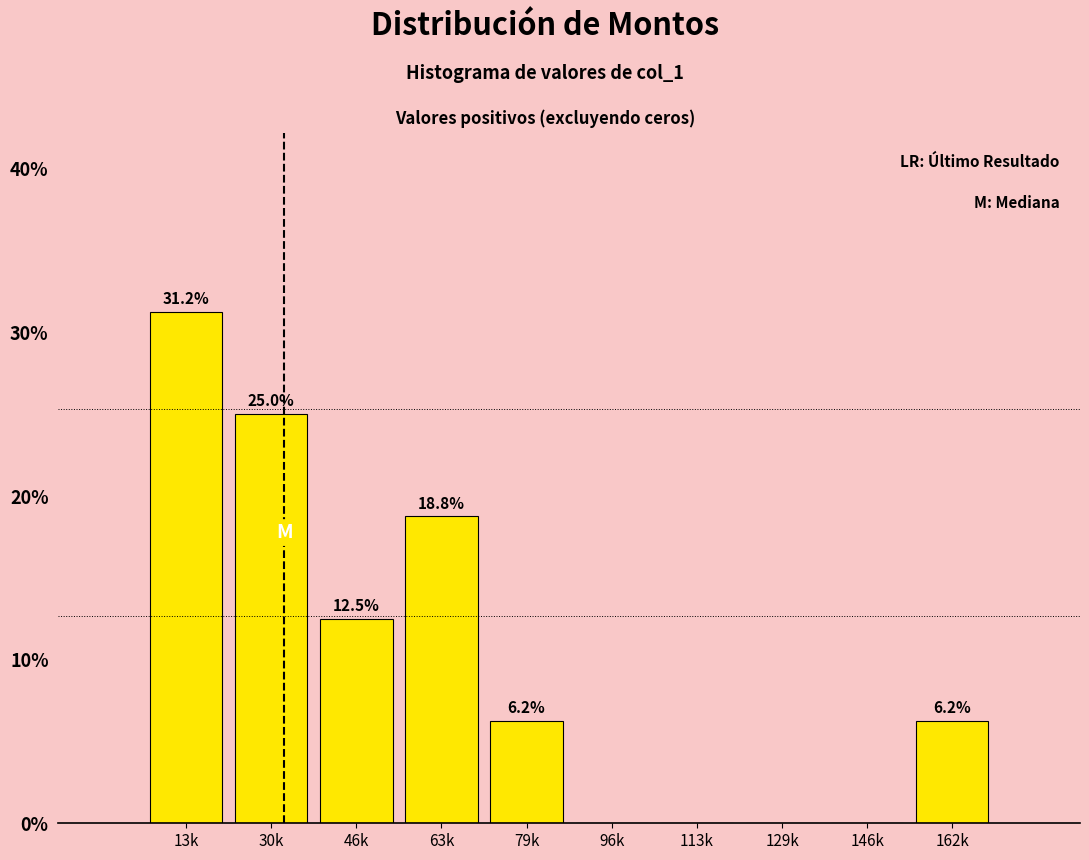

The value at 13k is 10.7. True or false?

False